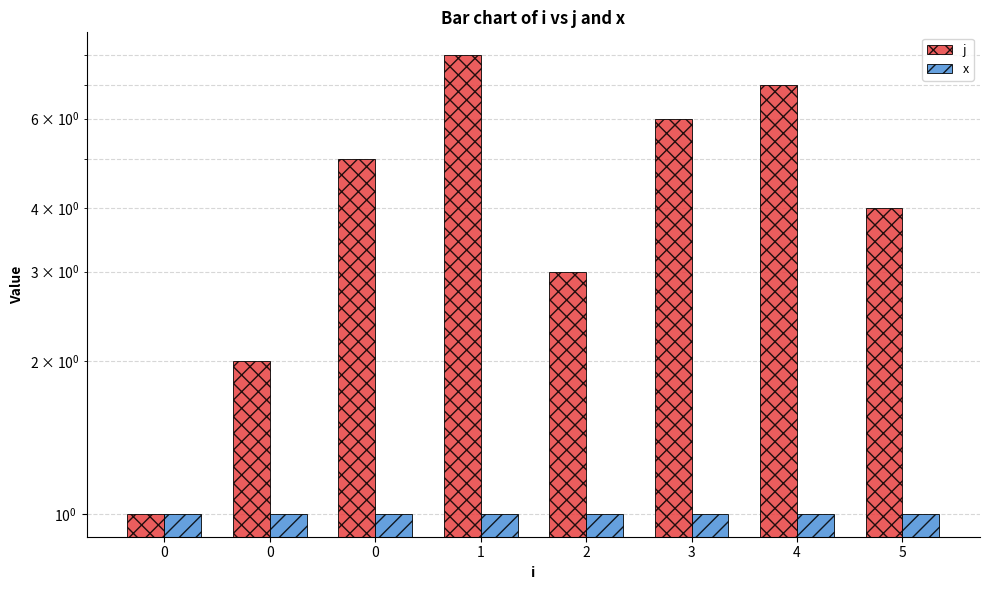

What is the difference between the j values at 1 and 0?

3